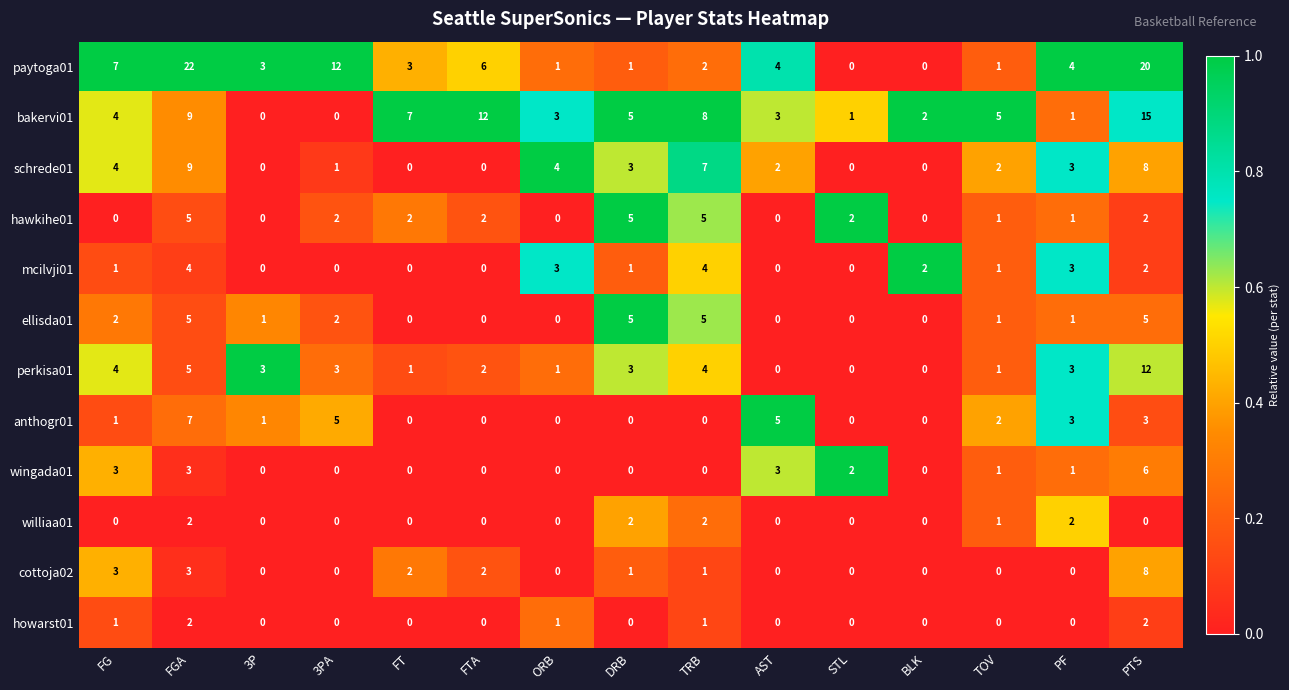

Which series has the largest total across all categories?

paytoga01